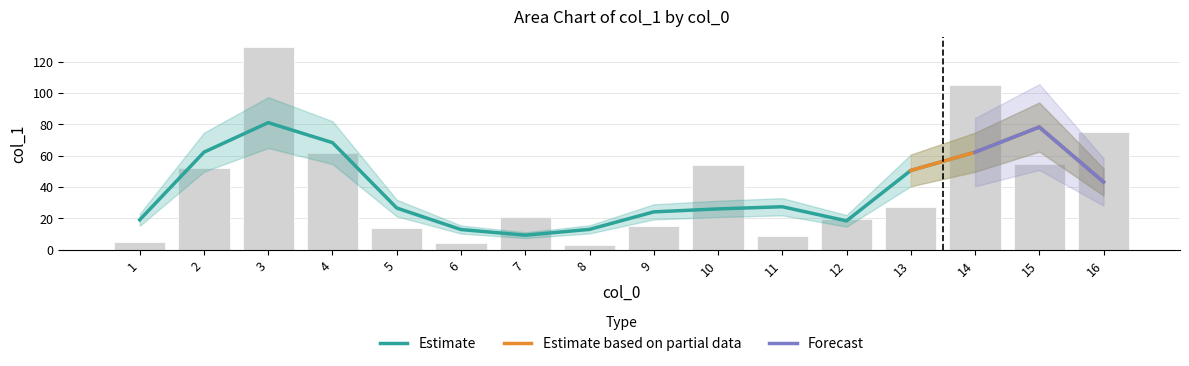

Reading left to right, list all the values displayed in this chart.

1=5.2	2=52.0	3=129.4	4=61.7	5=13.7	6=4.3	7=20.6	8=2.9	9=15.4	10=54.1	11=8.6	12=19.5	13=27.1	14=105.0	15=54.4	16=75.2